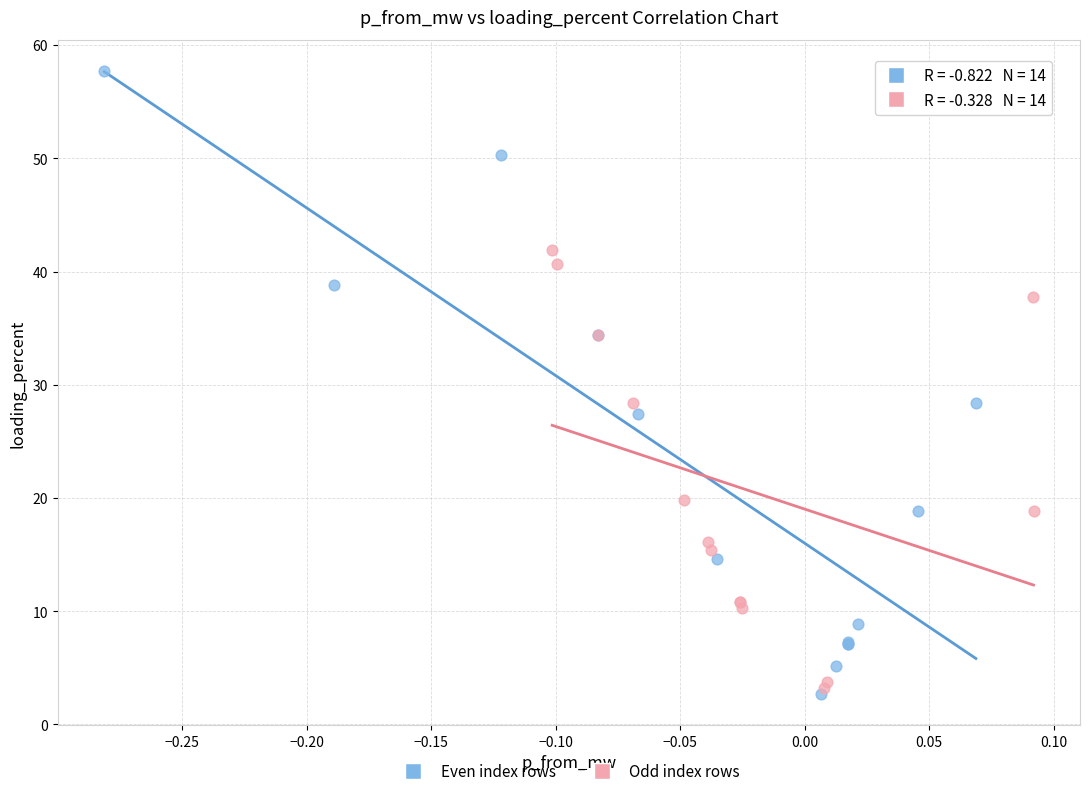

Which series has the widest spread of Y values?

Even index rows